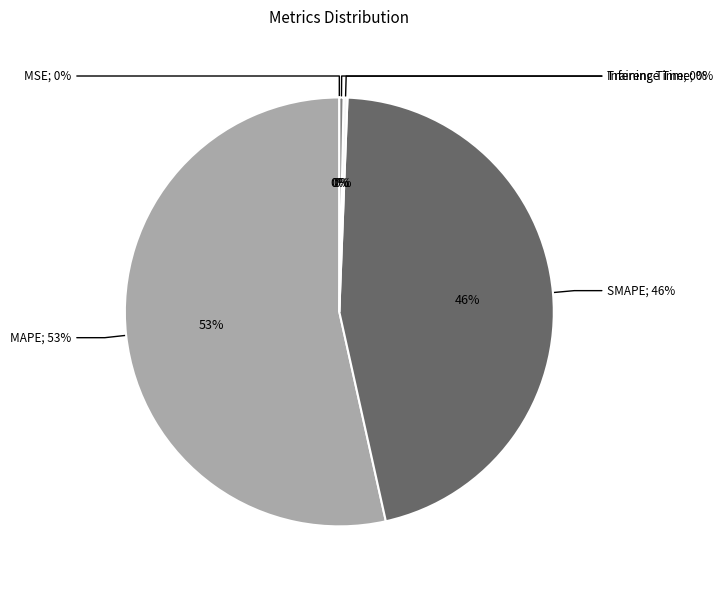

Between Inference Time and MAPE, which is larger?

MAPE